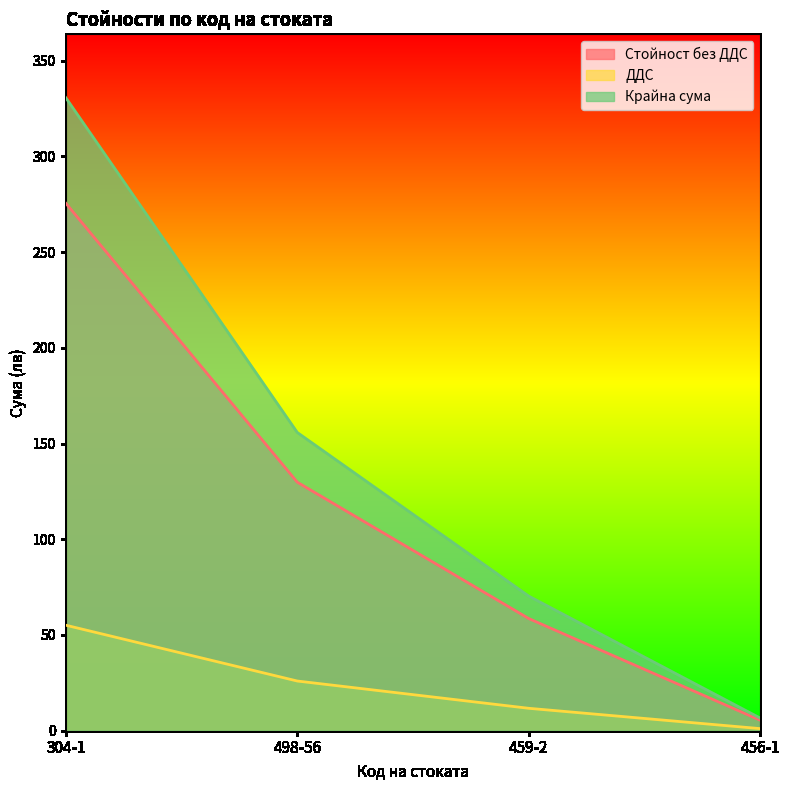

The Стойност без ДДС series shows 129.8 at 498-56. True or false?

True